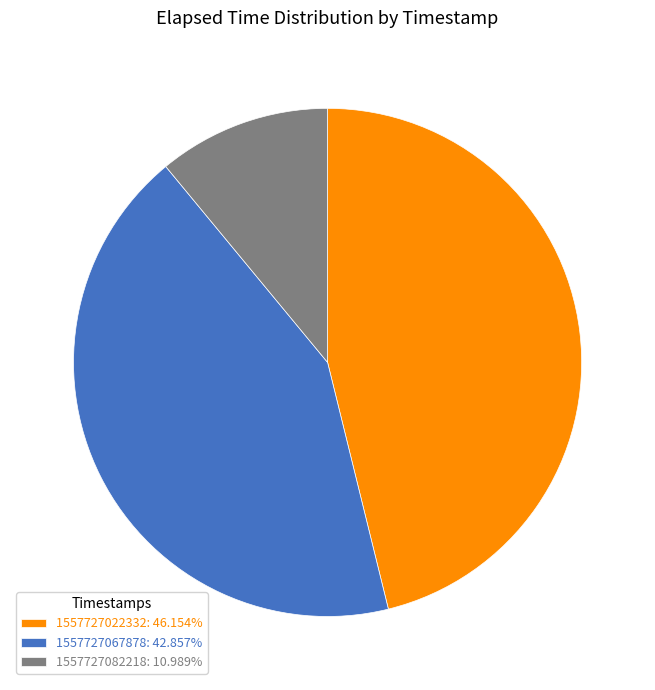

Which category has the biggest portion of the pie?

1557727022332